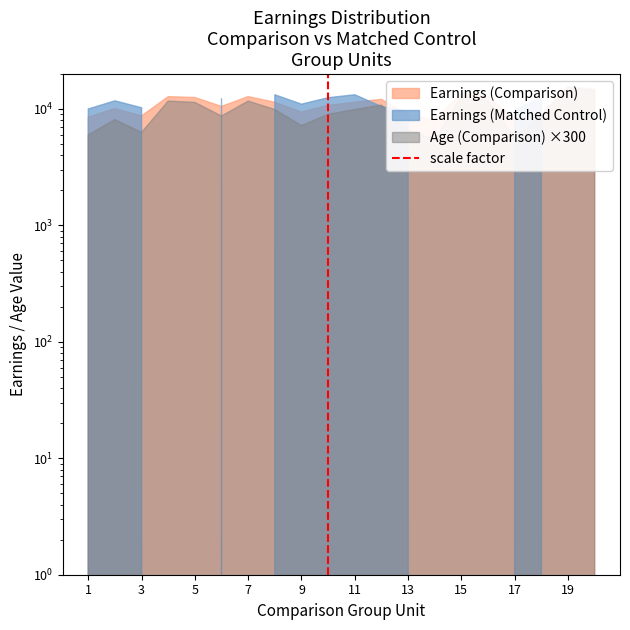

How many values are between 0 and 1?

2